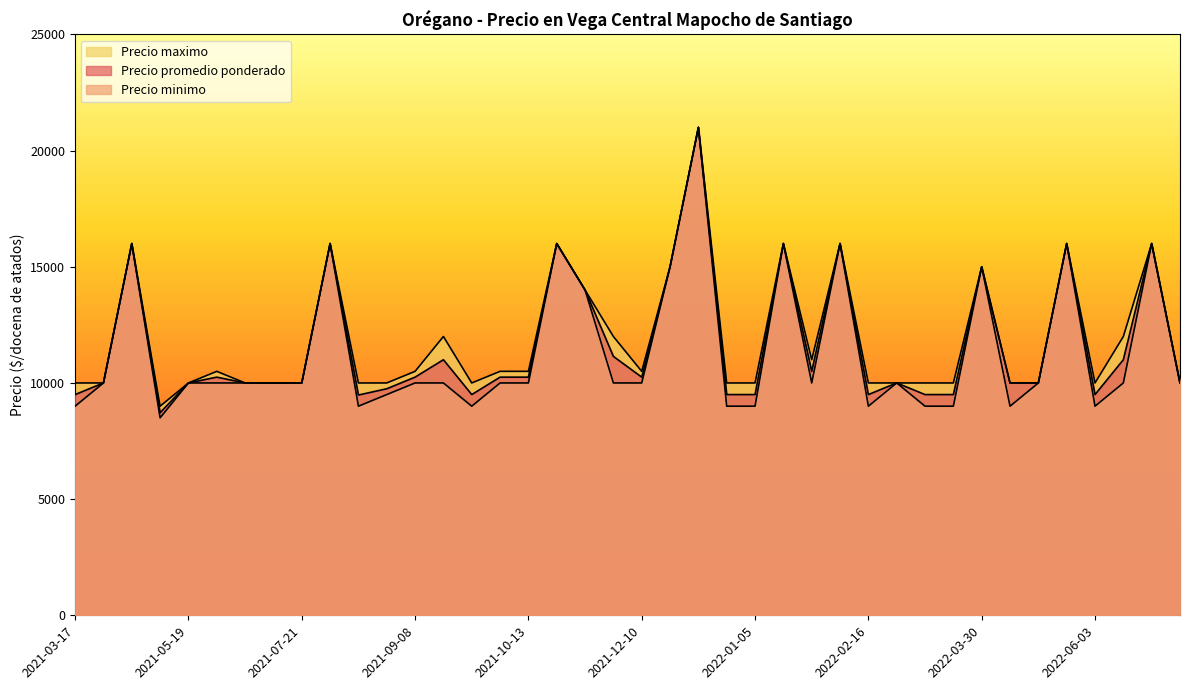

True or false: Precio maximo and Precio promedio ponderado cross at least once.

False